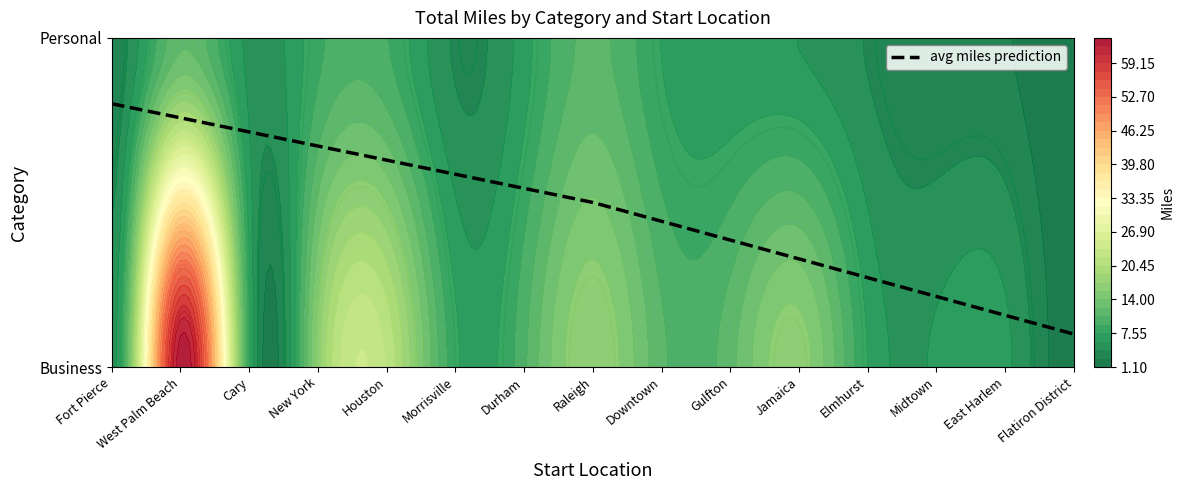

Which has a higher value, Flatiron District or East Harlem?

East Harlem